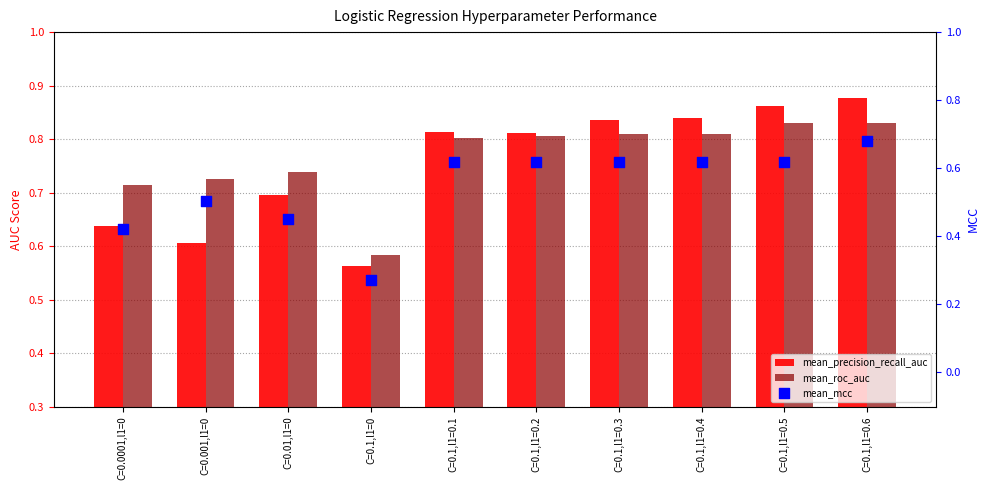

What is the total value across all series at C=0.1,l1=0.2?

2.2